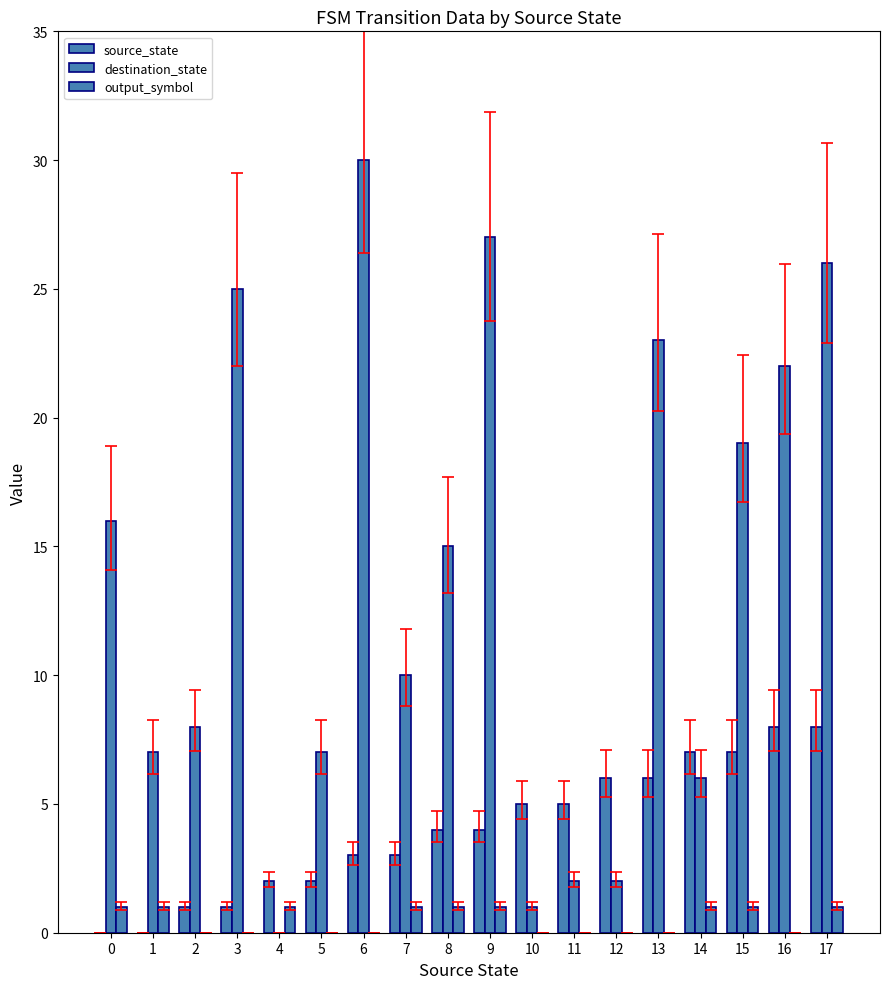

At which category is the sum across all series the highest?

17